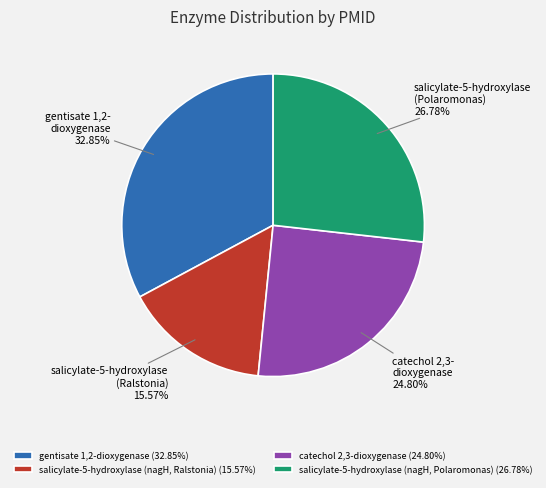

Which category has the biggest portion of the pie?

gentisate 1,2-dioxygenase